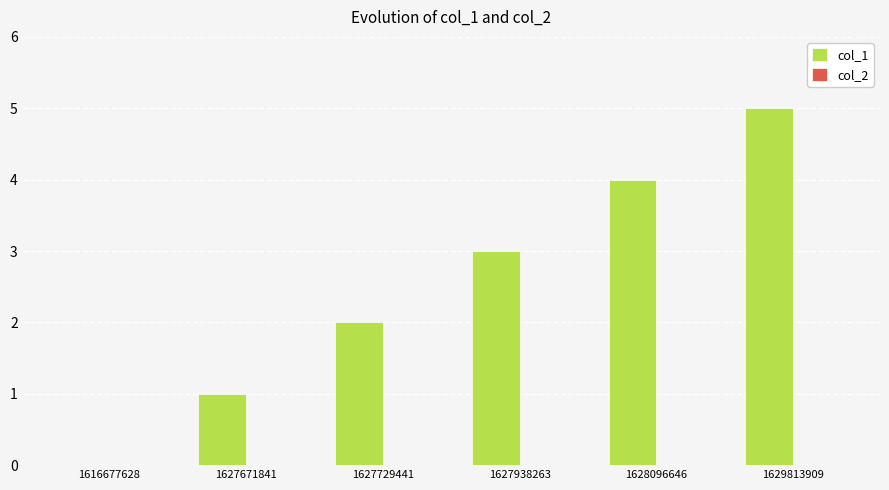

Which category has the highest value across all series?

1629813909